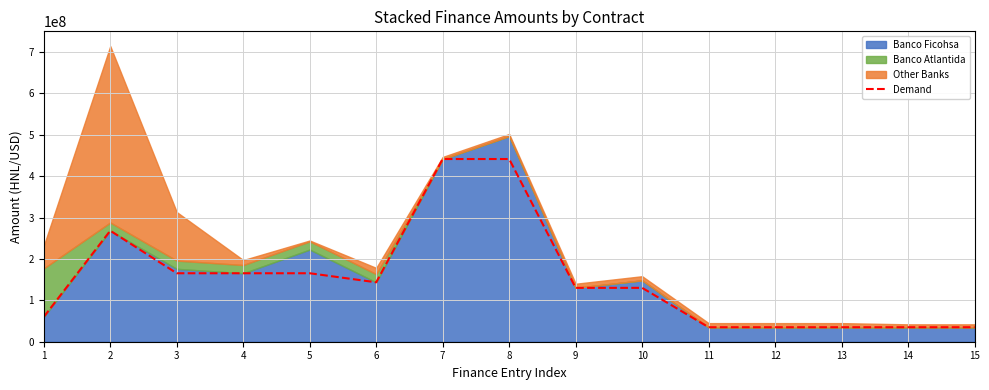

What is the minimum value shown in the chart?

35000000